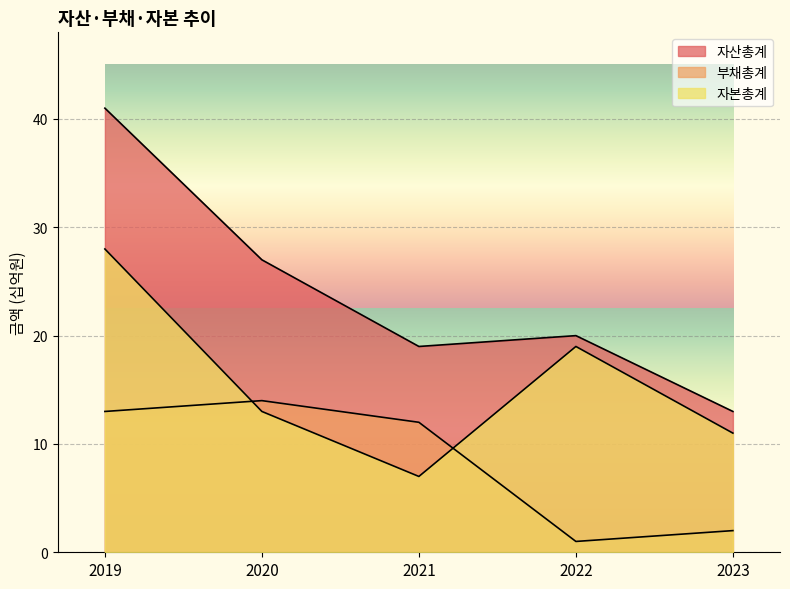

The value of 부채총계 at 2021 is 16. True or false?

False